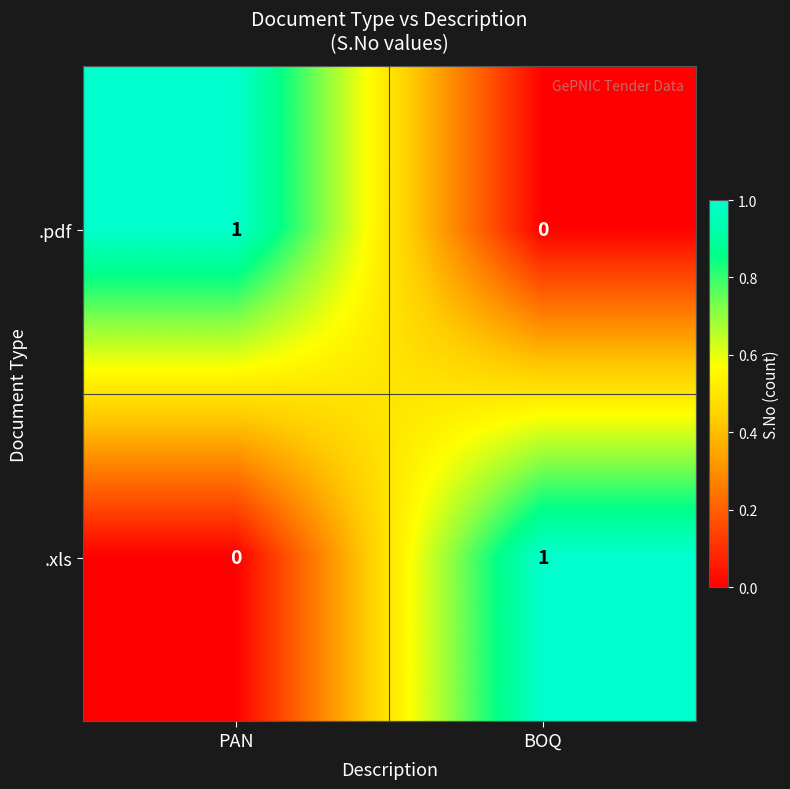

How many categories are shown in the chart?

2